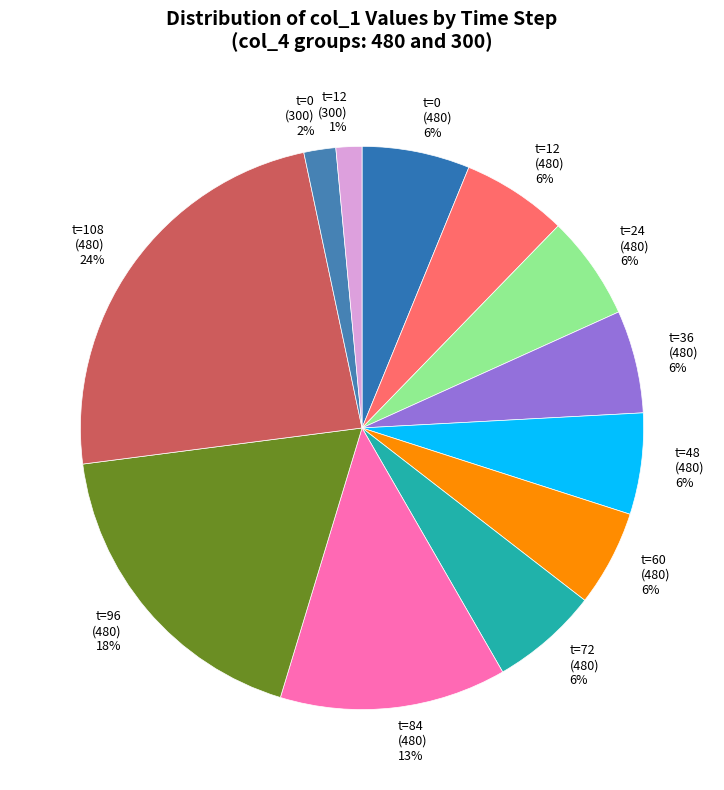

True or false: t=24 (480) 6% accounts for 19% of the total.

False